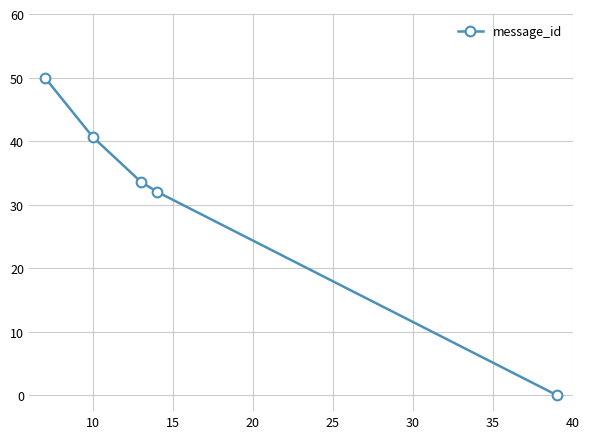

What is the value of the 2nd point from the left?

40.6